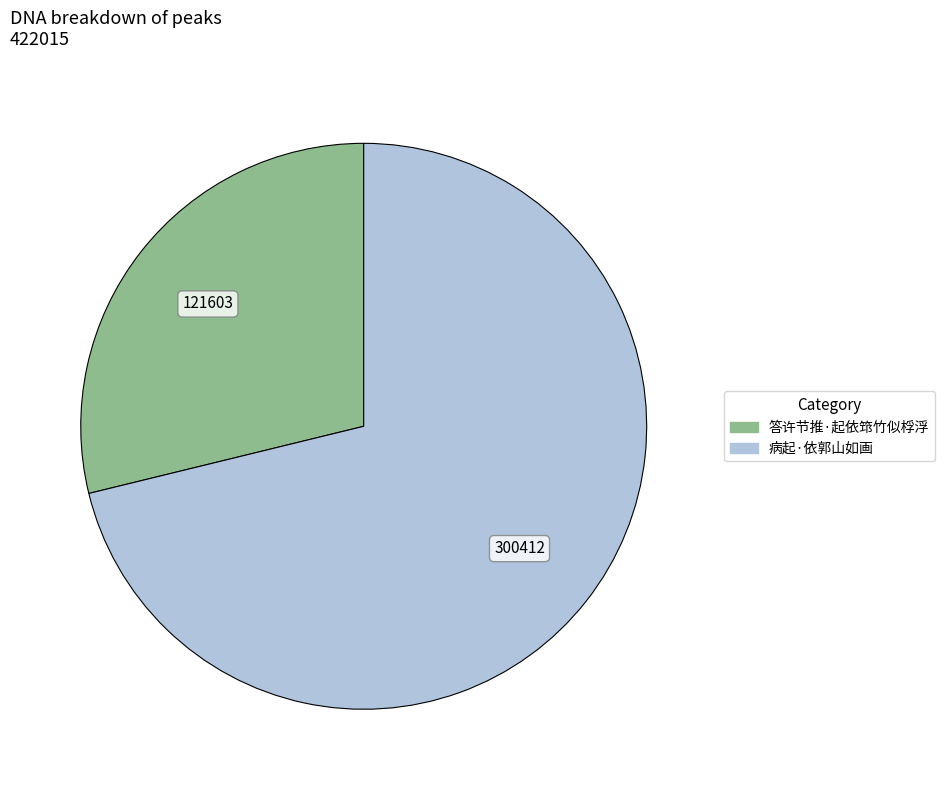

Rank the categories by value from lowest to highest.

答许节推·起依筇竹似桴浮, 病起·依郭山如画